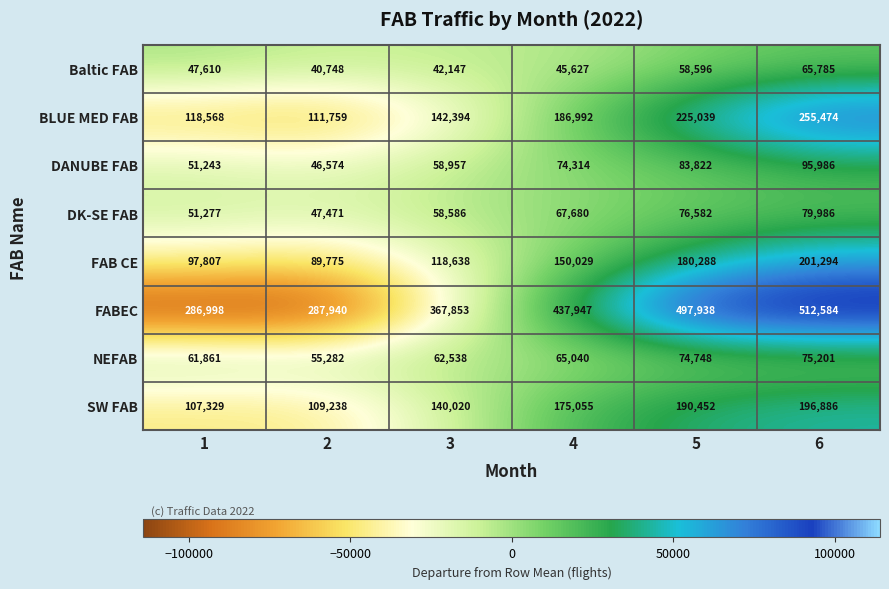

True or false: FABEC has a value of 367853 at 3.

True